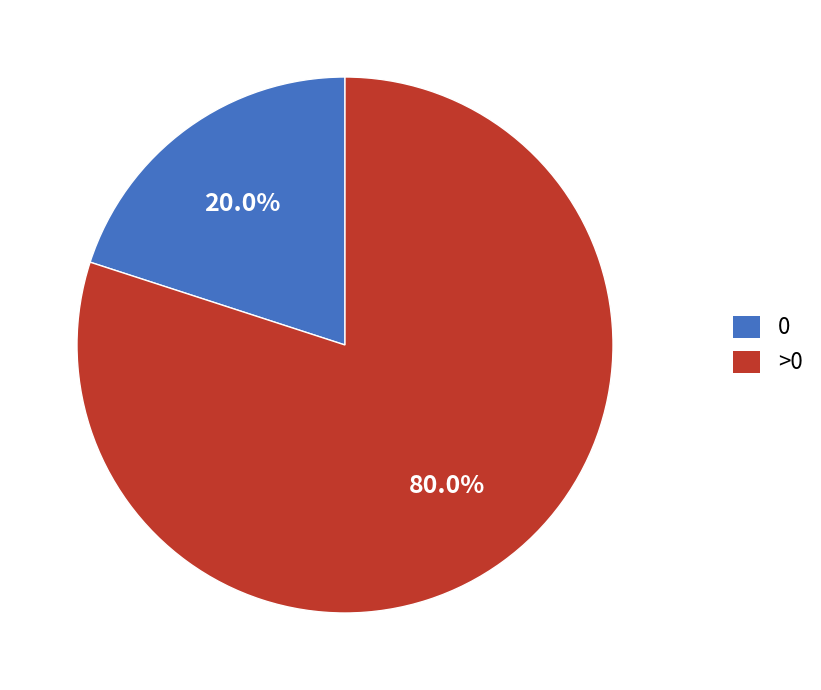

To the nearest percent, what is the average slice percentage?

50%